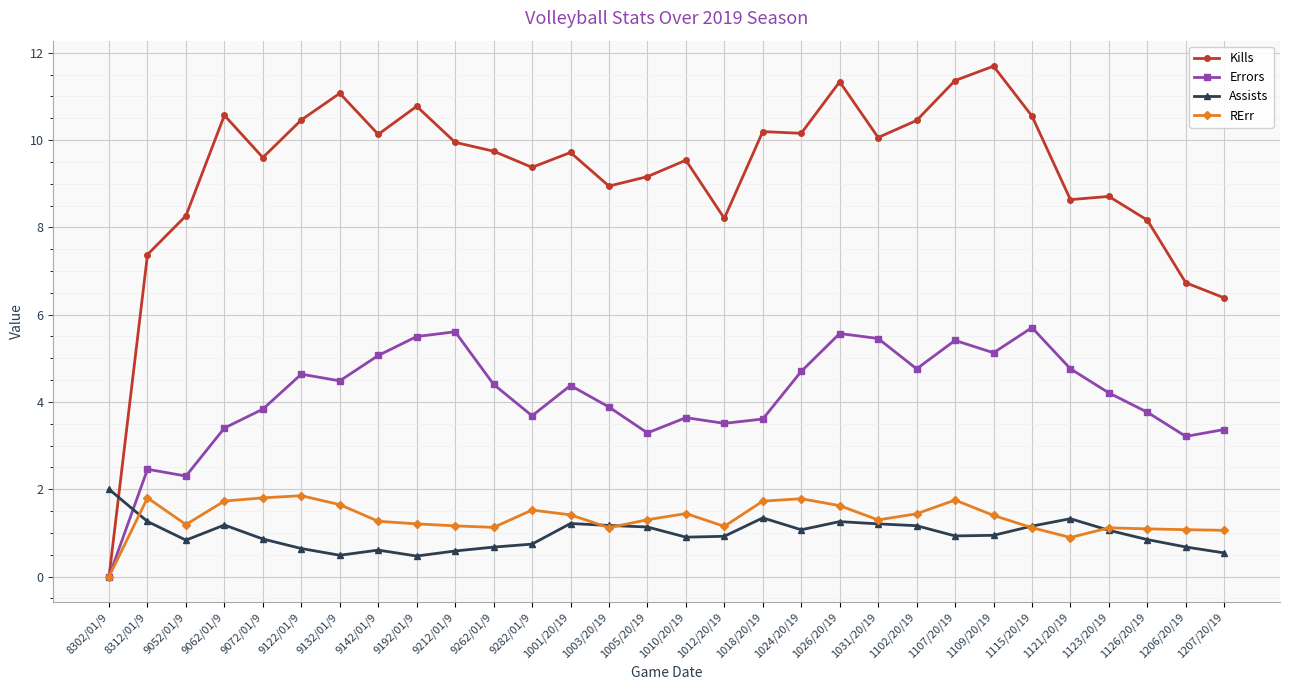

How many lines are shown in the chart?

4